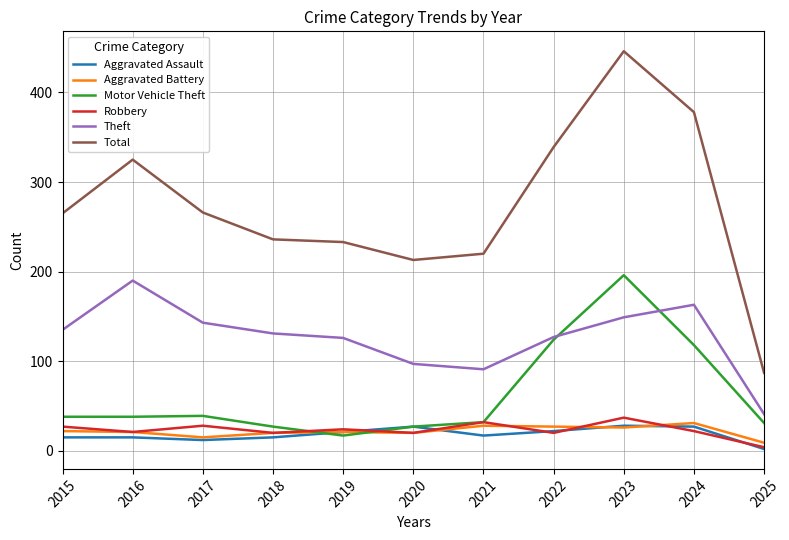

Is this an area chart (filled region under the line)?

No